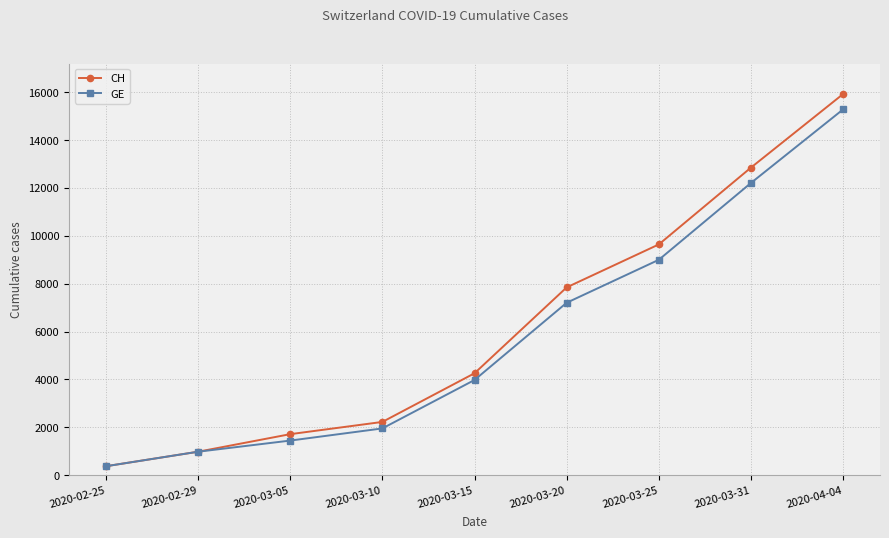

Which series has the widest spread of values?

CH